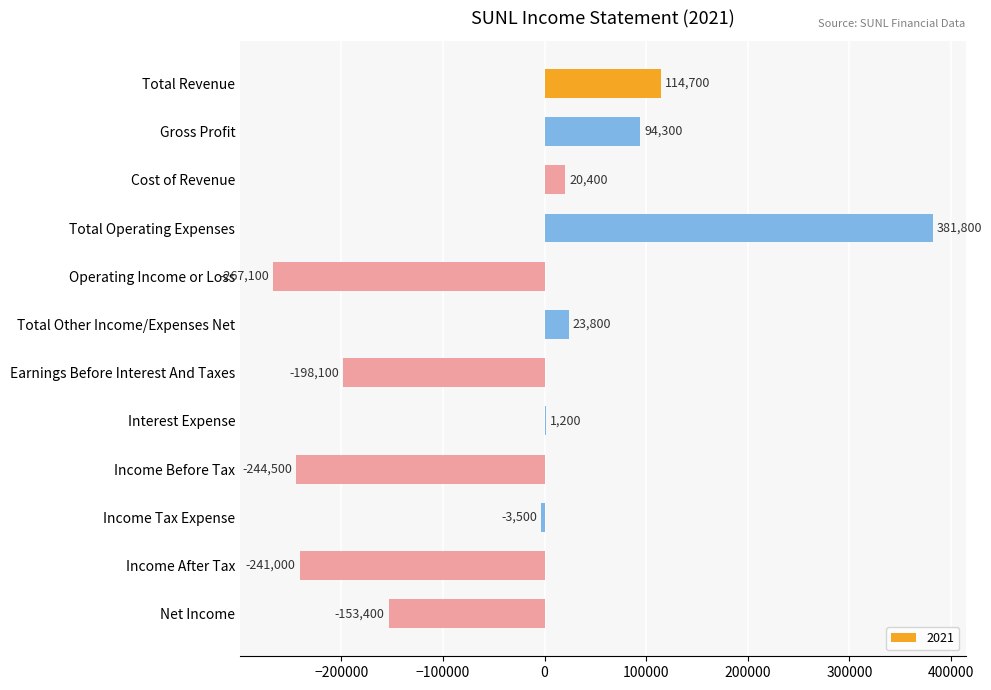

Which category has the highest value across all series?

Total Operating Expenses